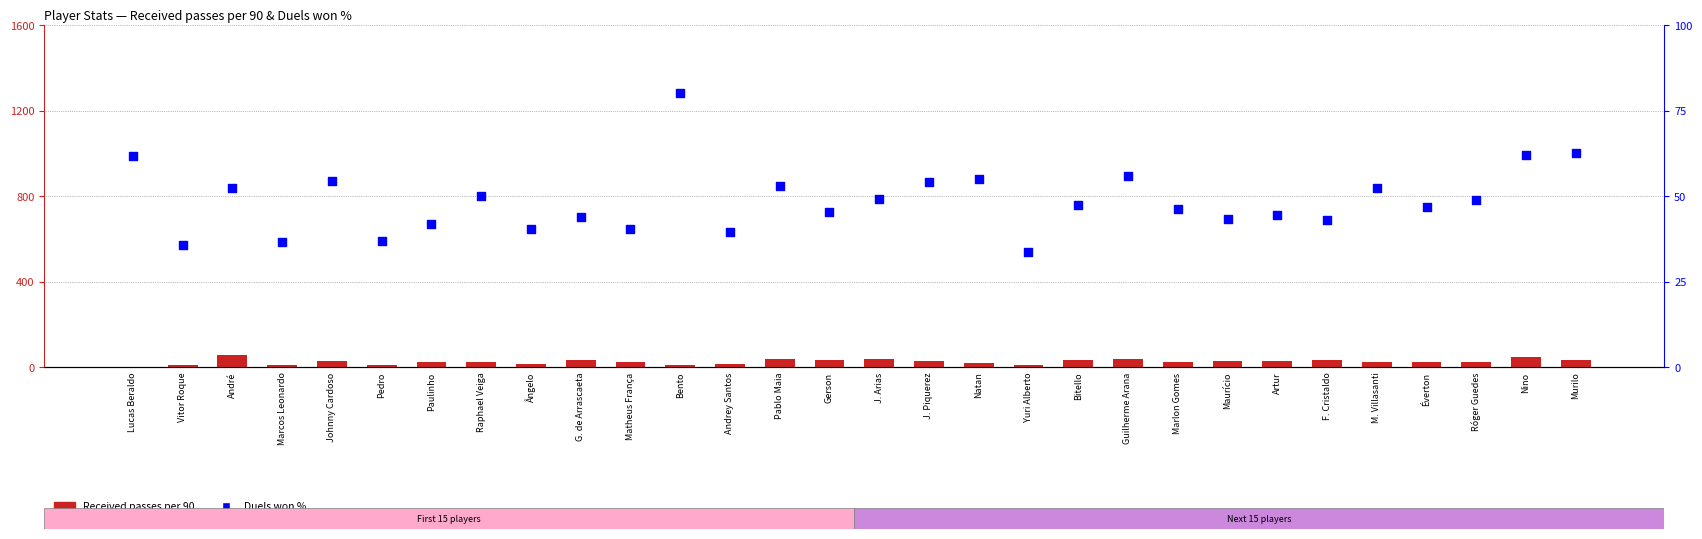

Is the value of Duels won % at Raphael Veiga greater than the value of Received passes per 90 at J. Arias?

Yes